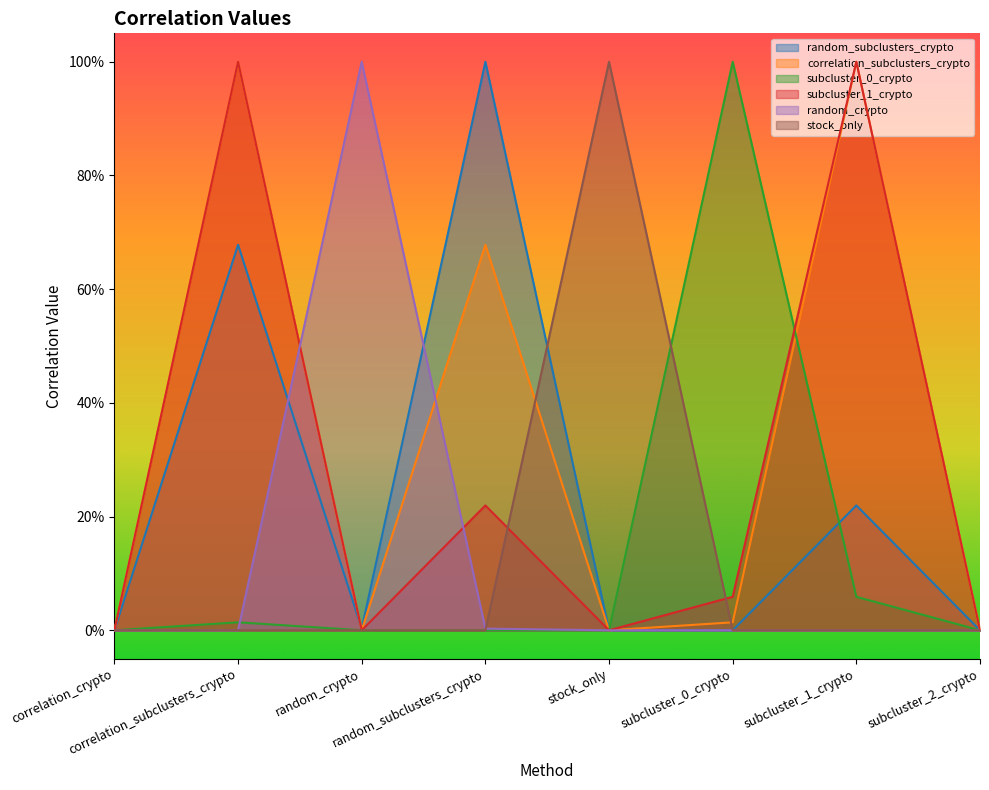

Rank the categories by correlation_subclusters_crypto value from lowest to highest.

correlation_crypto, random_crypto, stock_only, subcluster_2_crypto, subcluster_0_crypto, random_subclusters_crypto, correlation_subclusters_crypto, subcluster_1_crypto